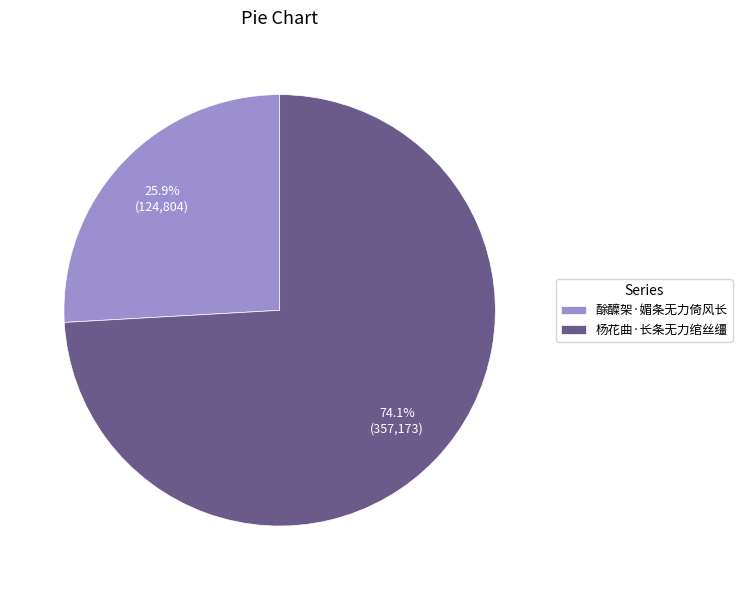

Approximately how many times larger is the value at 杨花曲·长条无力绾丝缰 compared to 酴醾架·媚条无力倚风长?

2.9